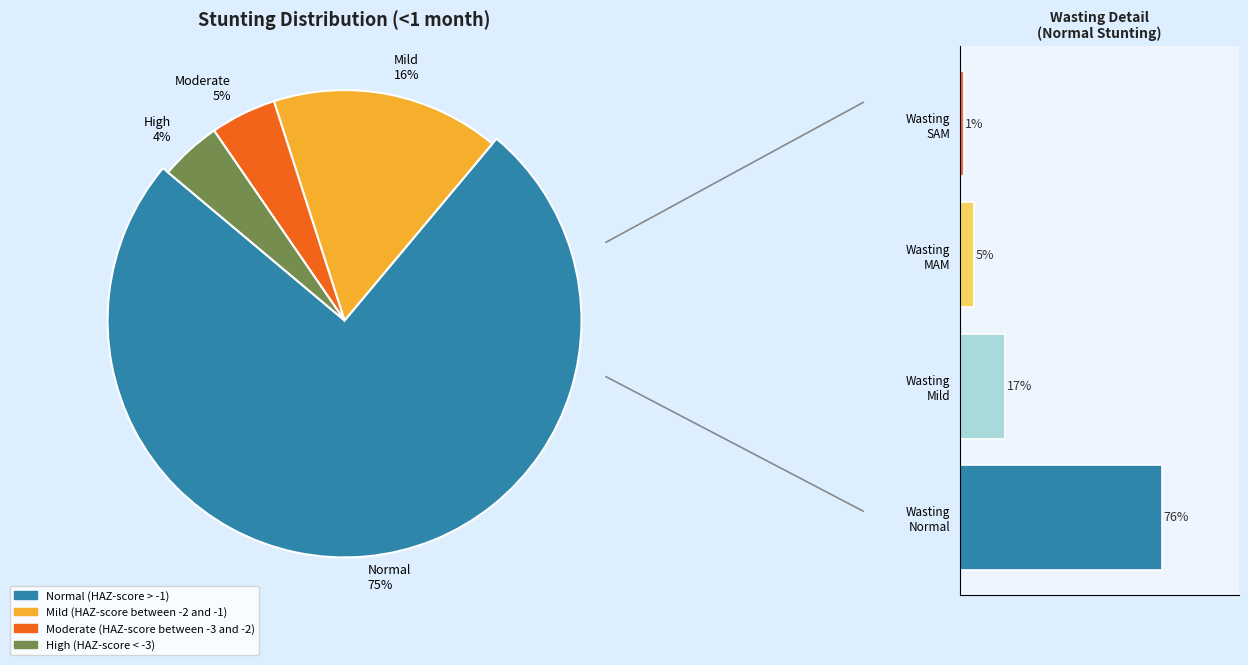

Is the sum of Wasting MAM and Wasting SAM greater than half?

No